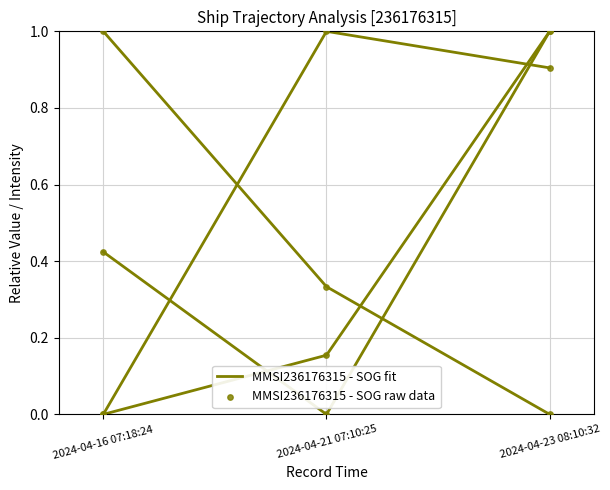

How many lines are shown in the chart?

4